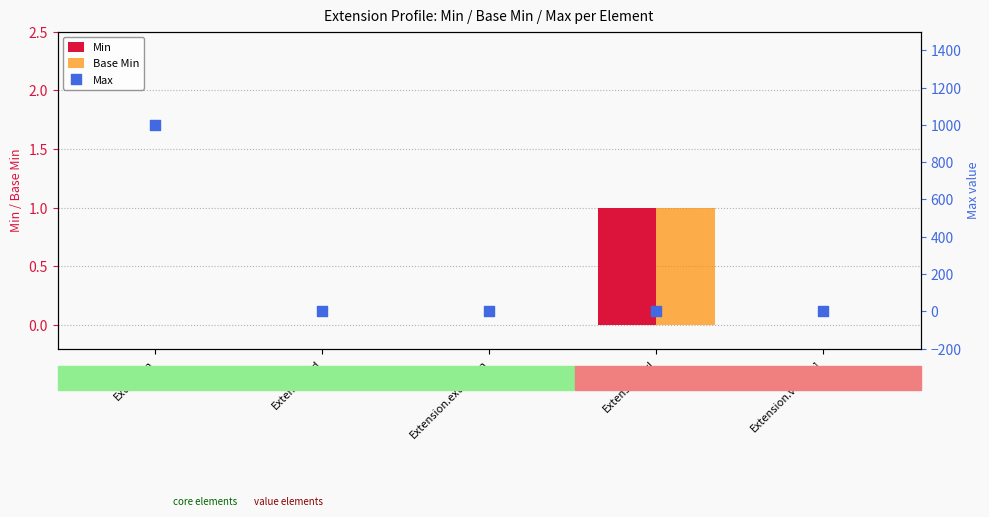

At how many categories does at least one series exceed 249?

1